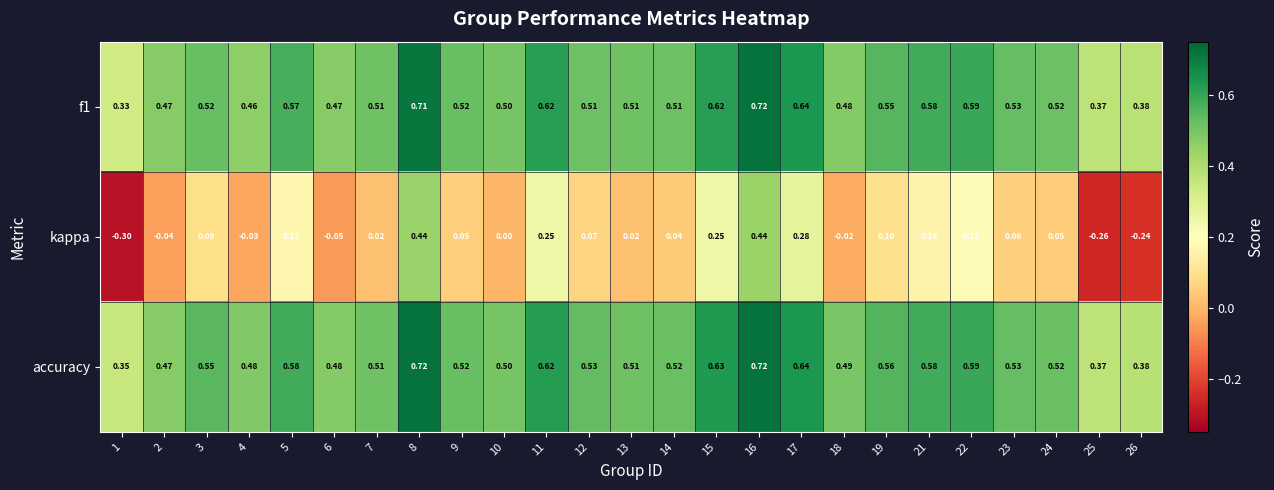

Between 8 and 19, which series saw the biggest shift?

kappa